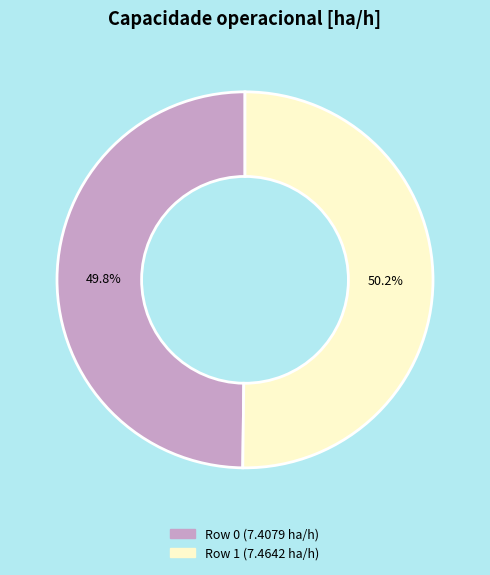

True or false: Row 0 accounts for 61% of the total.

False